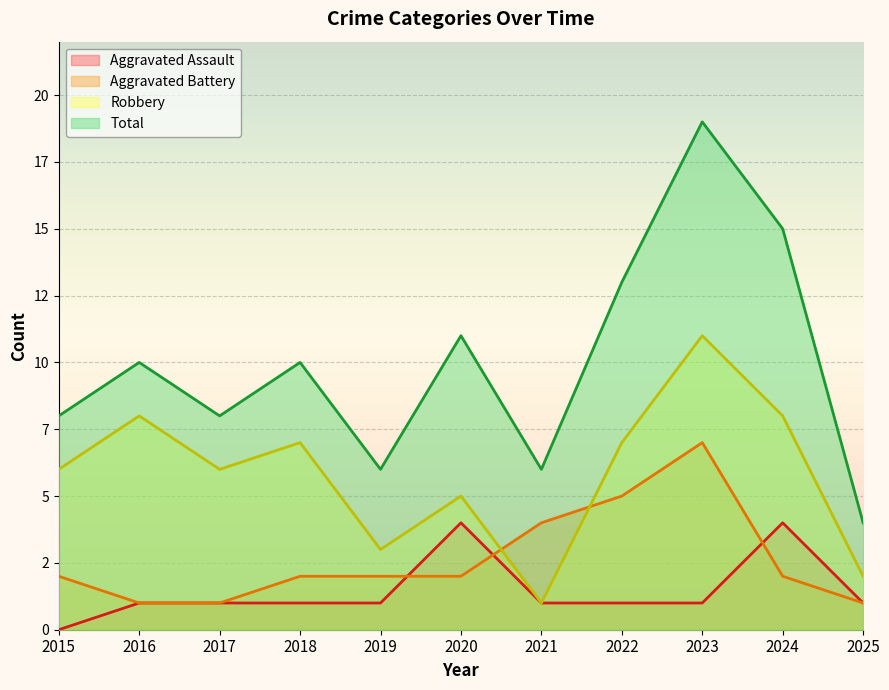

True or false: Robbery and Total intersect in this chart.

False